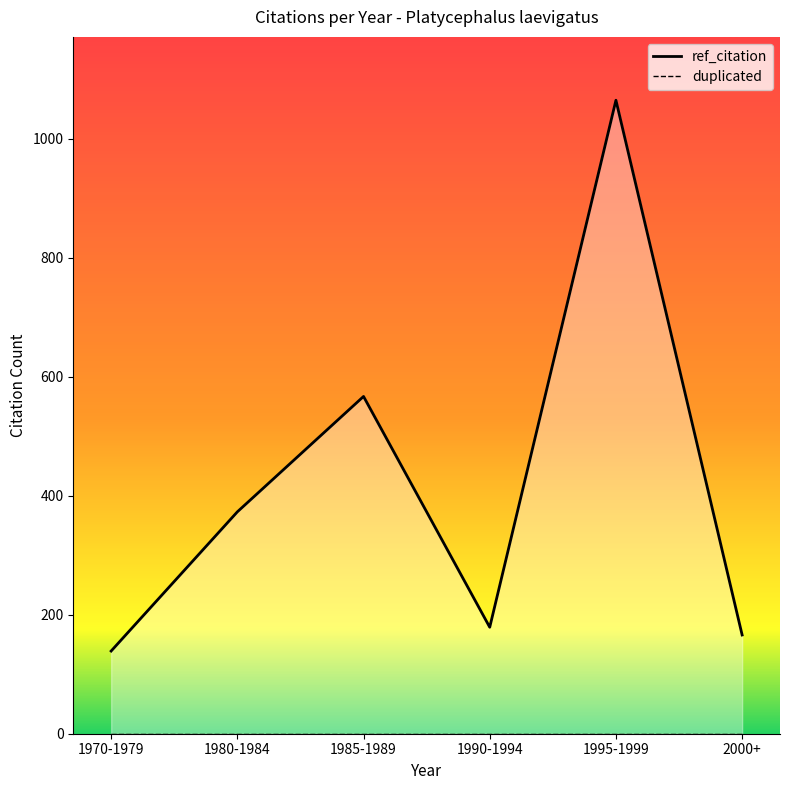

List the series in order of their peak value, lowest first.

duplicated, ref_citation